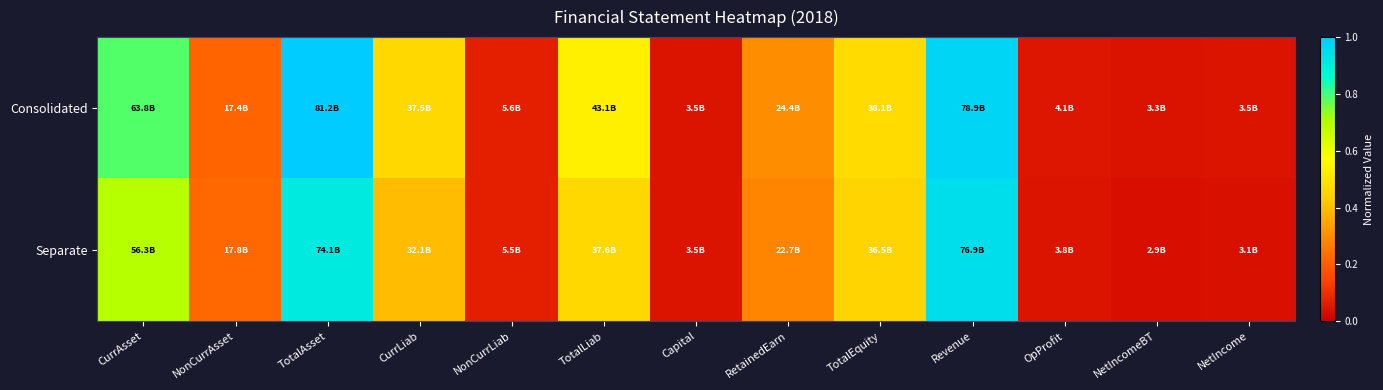

Reading left to right, extract all data points from this chart.

Consolidated: CurrAsset=0.8	NonCurrAsset=0.2	TotalAsset=1.0	CurrLiab=0.5	NonCurrLiab=0.1	TotalLiab=0.5	Capital=0.0	RetainedEarn=0.3	TotalEquity=0.5	Revenue=1.0	OpProfit=0.1	NetIncomeBT=0.0	NetIncome=0.0
Separate: CurrAsset=0.7	NonCurrAsset=0.2	TotalAsset=0.9	CurrLiab=0.4	NonCurrLiab=0.1	TotalLiab=0.5	Capital=0.0	RetainedEarn=0.3	TotalEquity=0.4	Revenue=0.9	OpProfit=0.0	NetIncomeBT=0.0	NetIncome=0.0